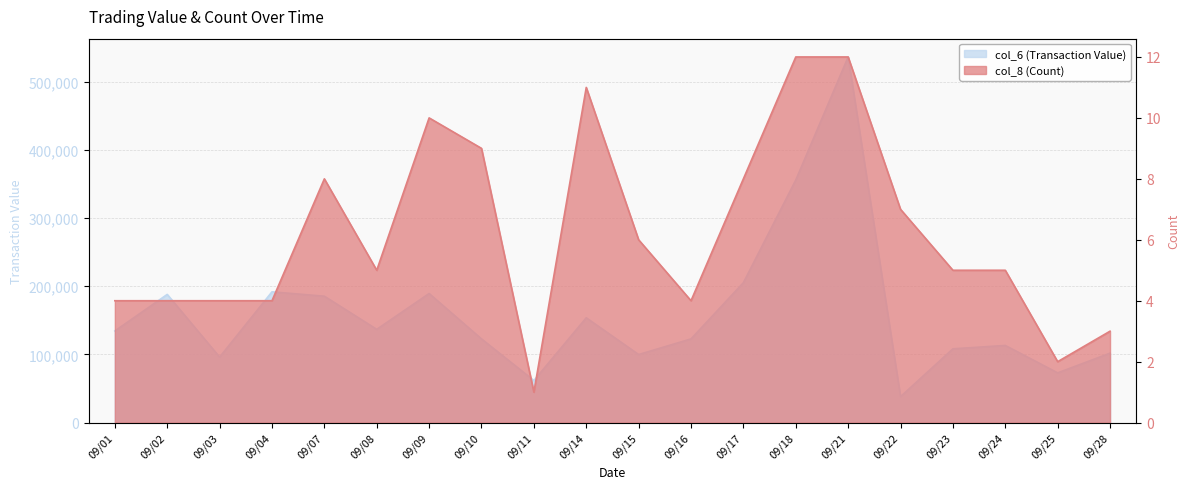

Count the number of categories in the chart.

20